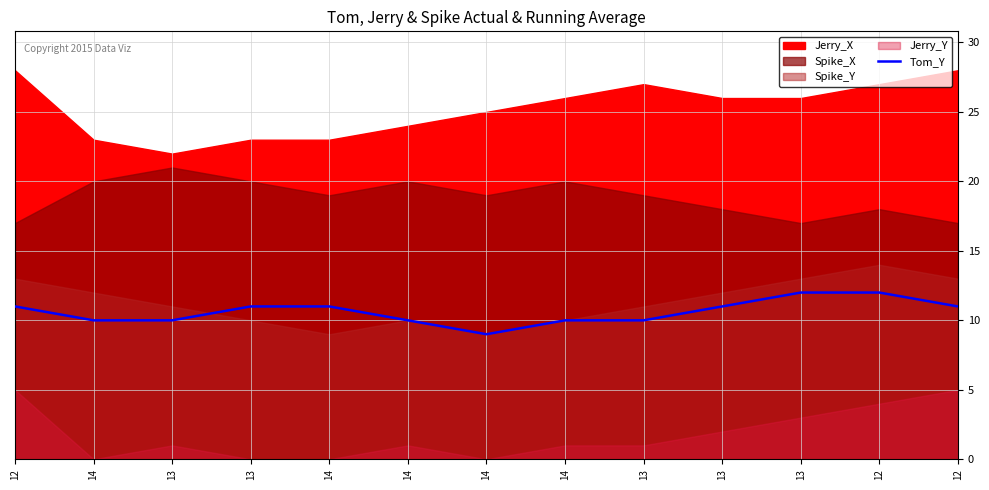

Does the chart have visible grid lines?

Yes